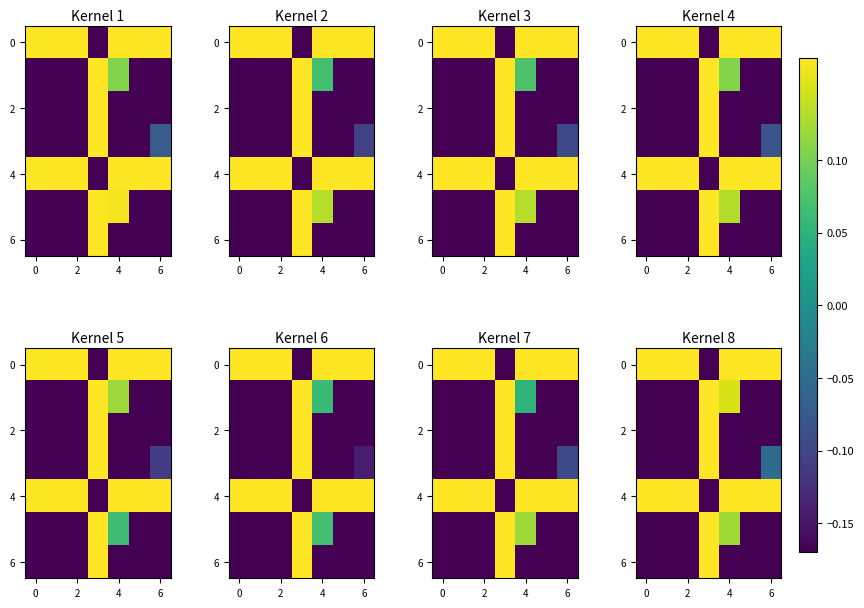

Which series has the largest total across all categories?

4